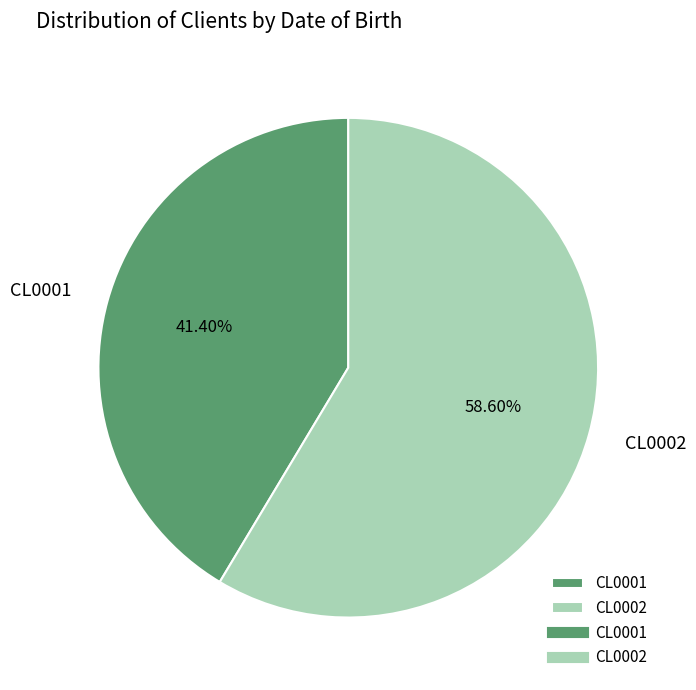

Combined, do CL0001 and CL0002 account for over 50%?

Yes